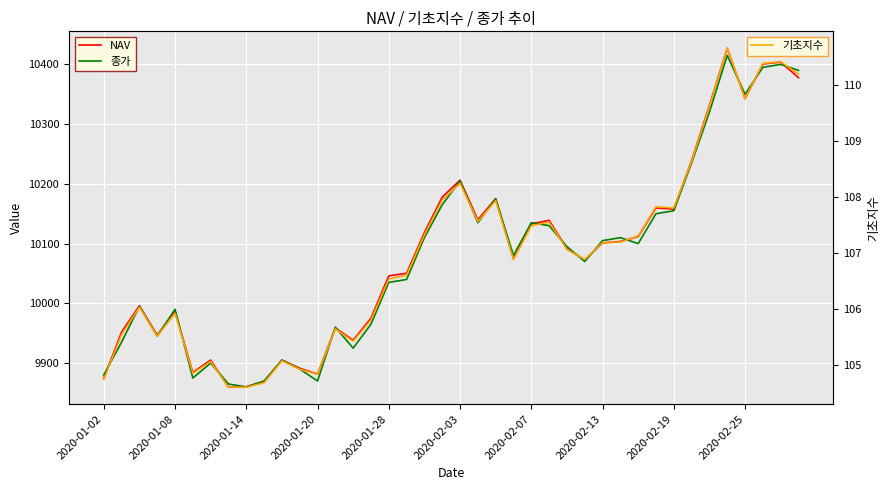

What is the highest value of the 기초지수 series?

110.7